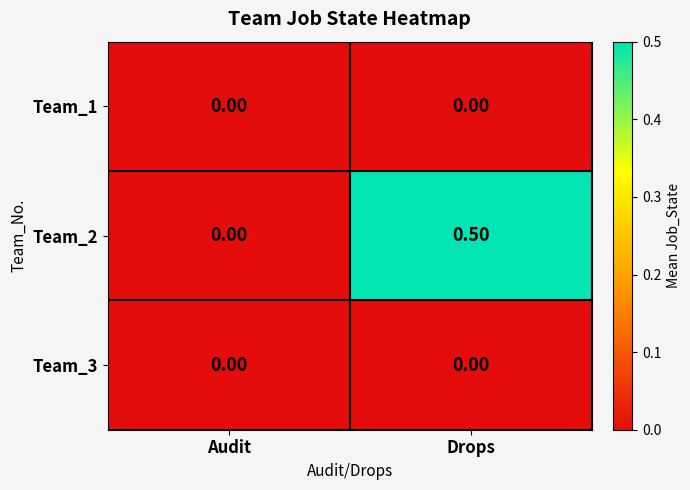

Which series has the largest range (max minus min)?

Team_2